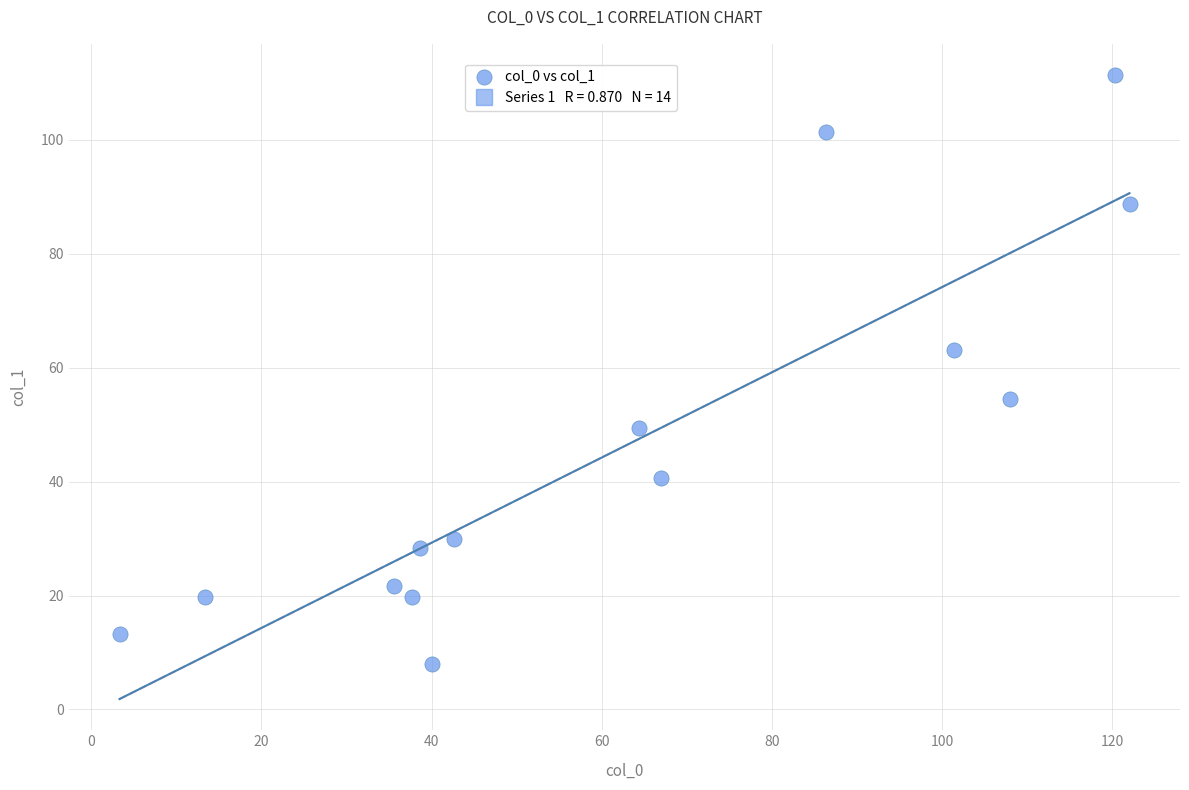

What is the range of Y values (max minus min)?

103.3